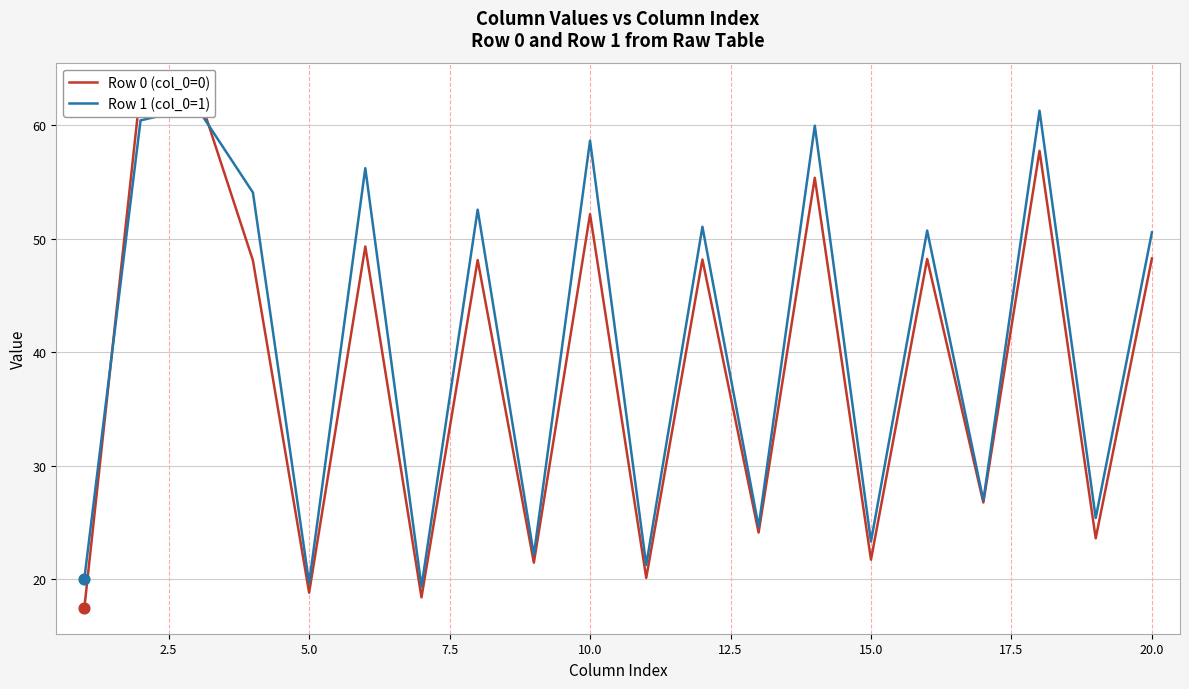

At how many categories does at least one series exceed 58?

5